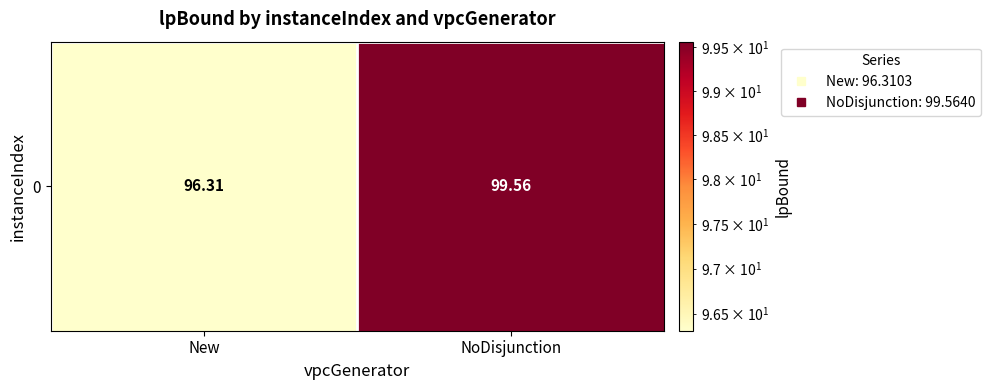

What is the average value?

97.9